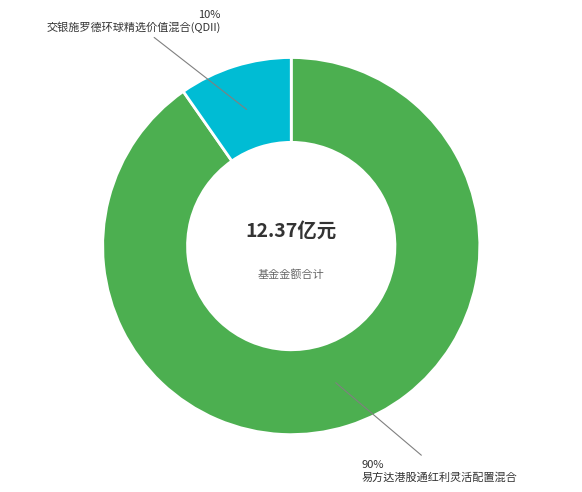

Is there a majority slice in this chart?

Yes